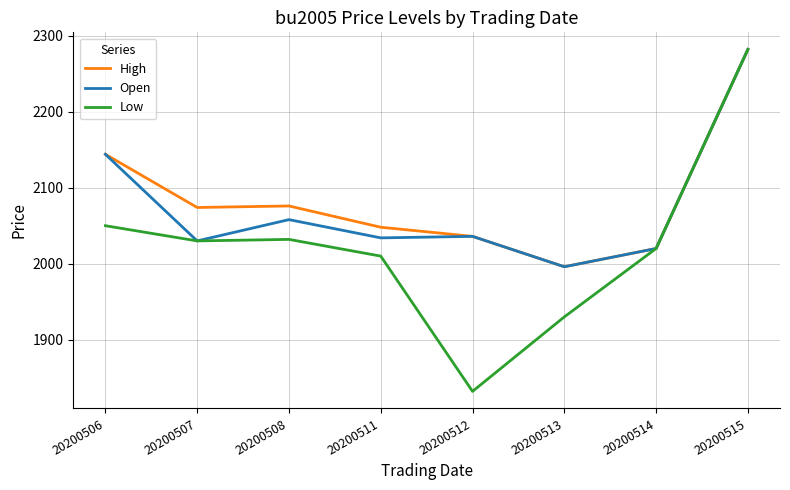

What is the difference between the maximum and minimum values in the High series?

286